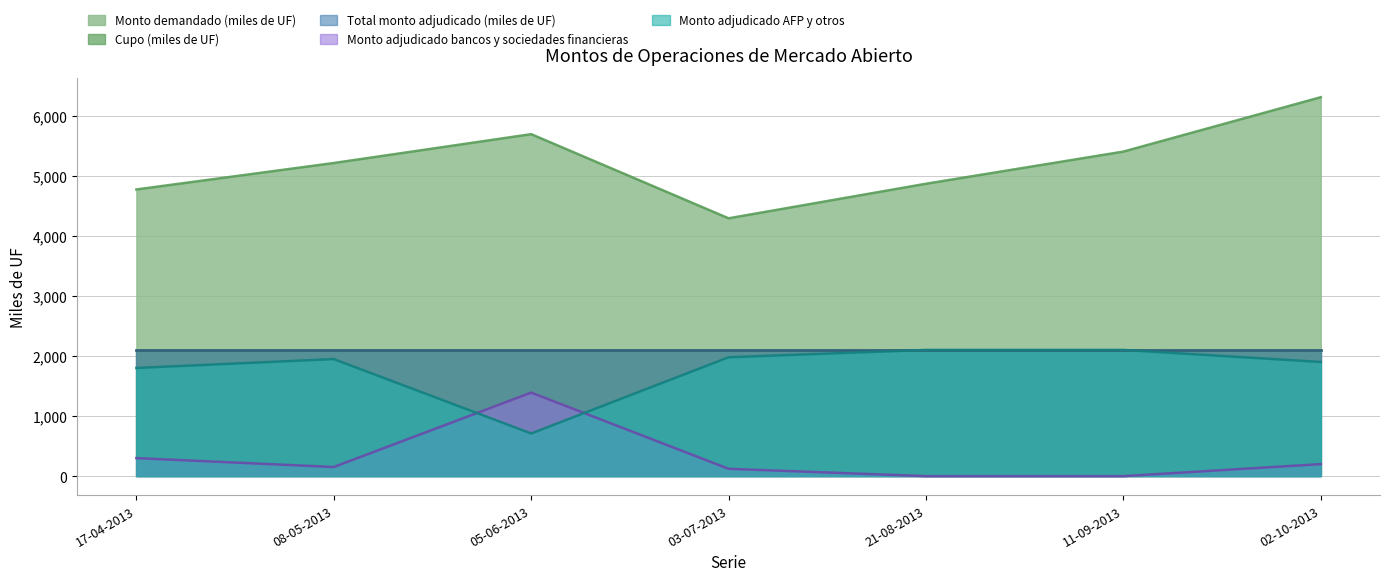

What is the difference between the highest and lowest values at 08-05-2013?

5058